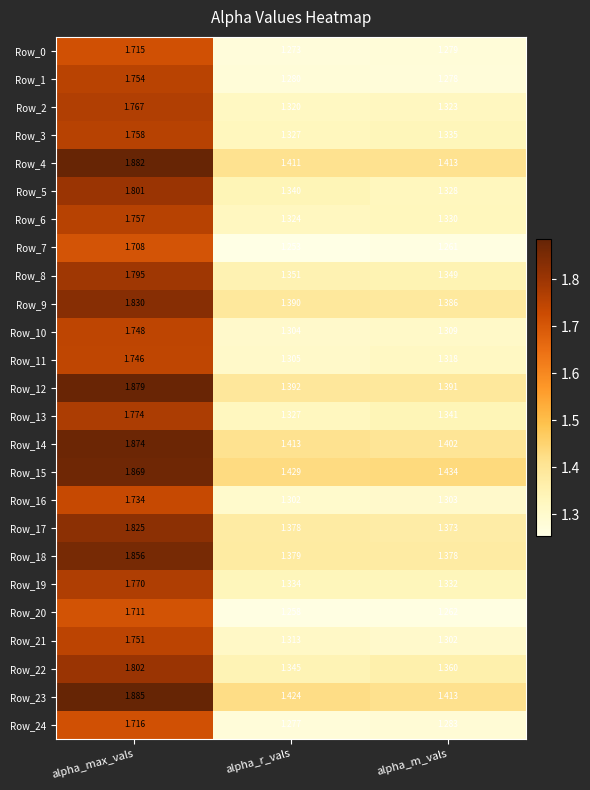

Which series has the widest spread of values?

Row_12